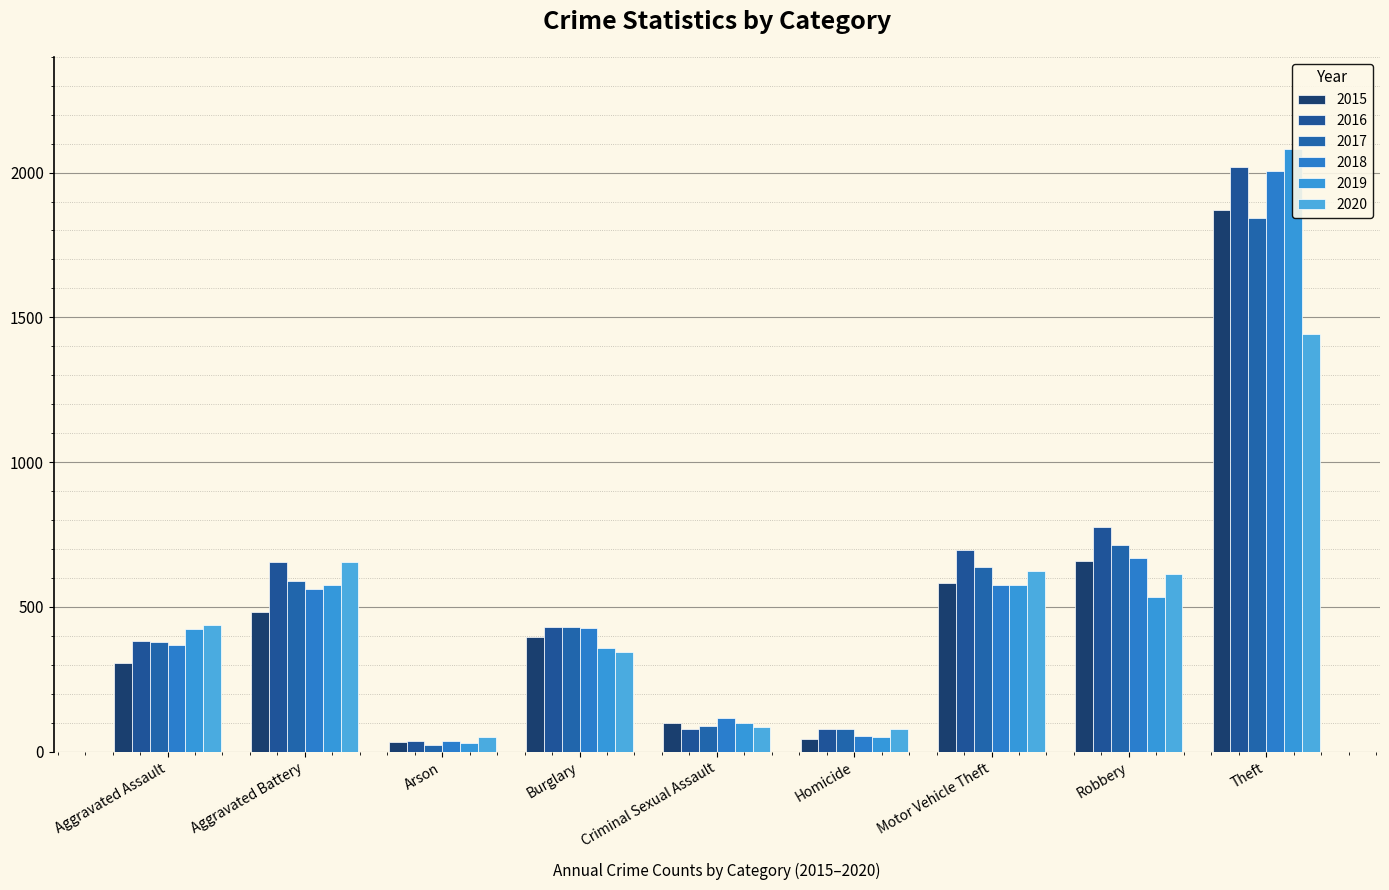

Where is 2018 nearest to the value 1021?

Robbery